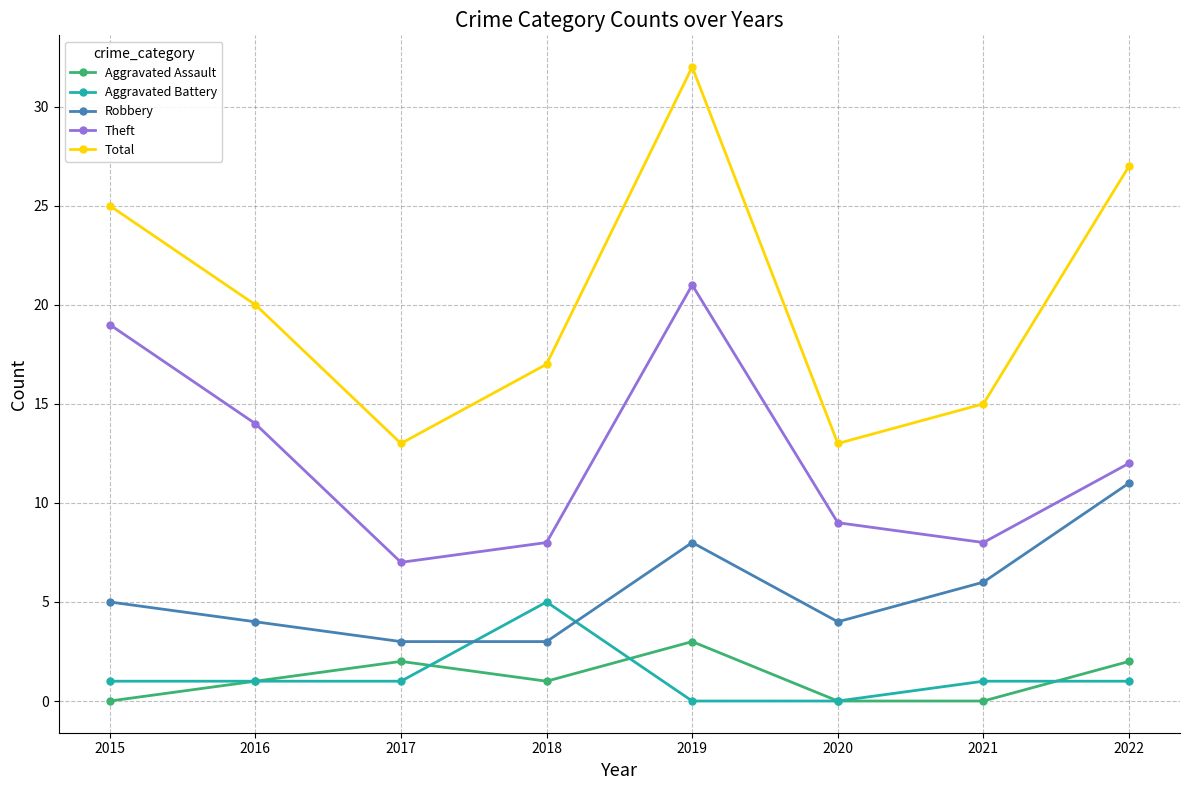

What is the sum of the Total values at 2021 and 2018?

32